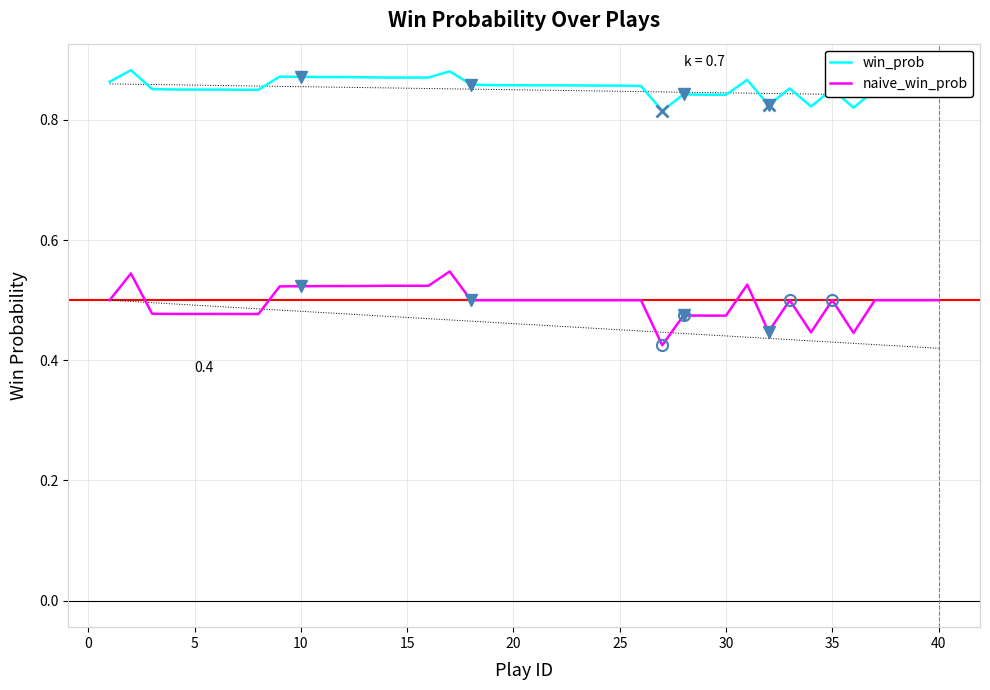

List the series in order of their overall mean, highest first.

win_prob, naive_win_prob